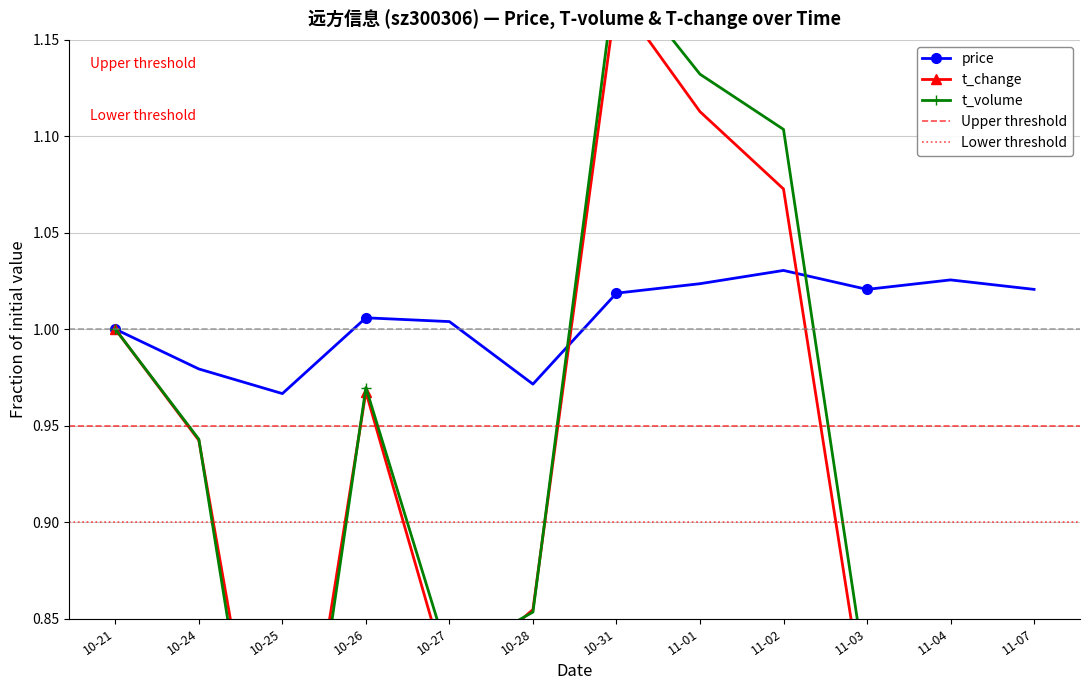

What is the lowest value of the t_change series?

0.6